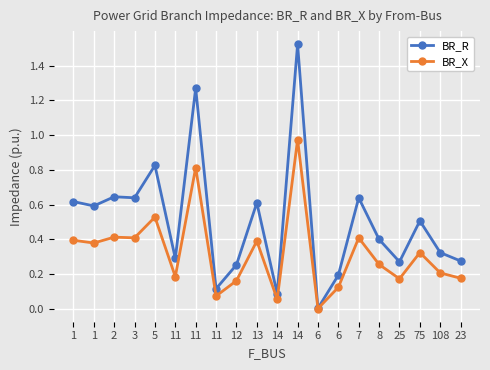

List the series in order of their overall mean, lowest first.

BR_X, BR_R